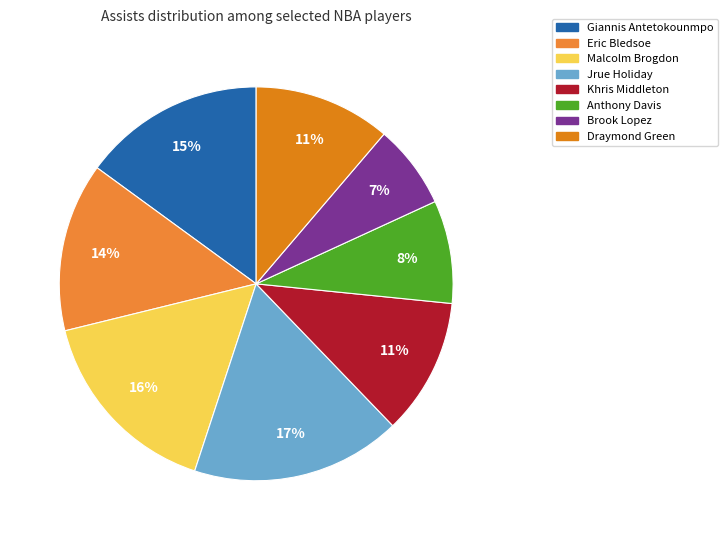

Count the number of slices in the pie.

8